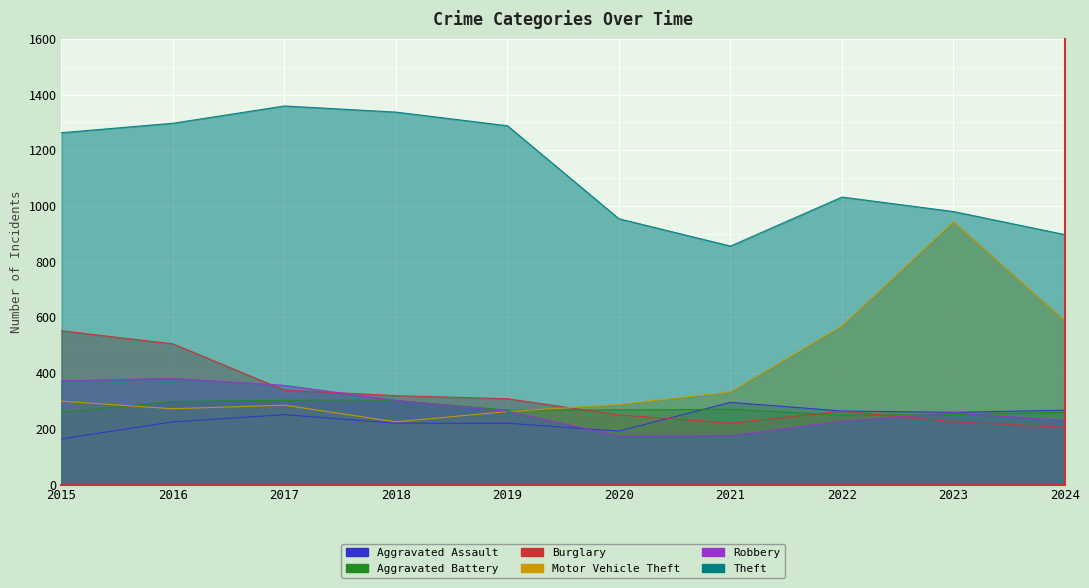

The value of Robbery at 2024 is 230. True or false?

True